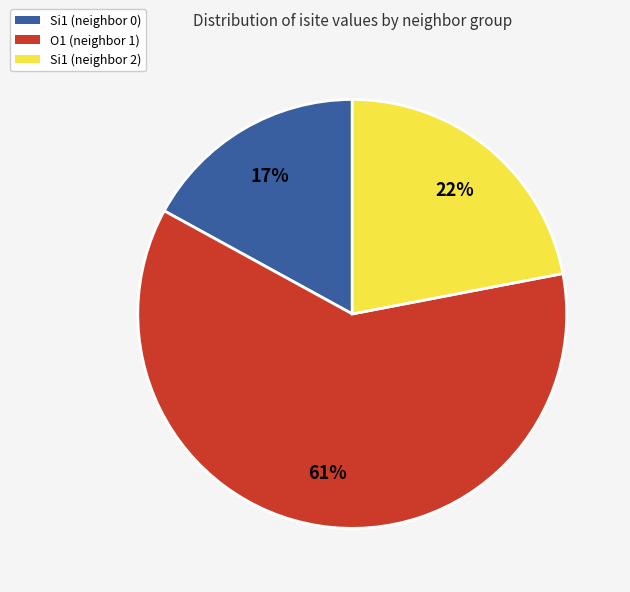

Which has a higher value, Si1 (neighbor 0) or Si1 (neighbor 2)?

Si1 (neighbor 2)